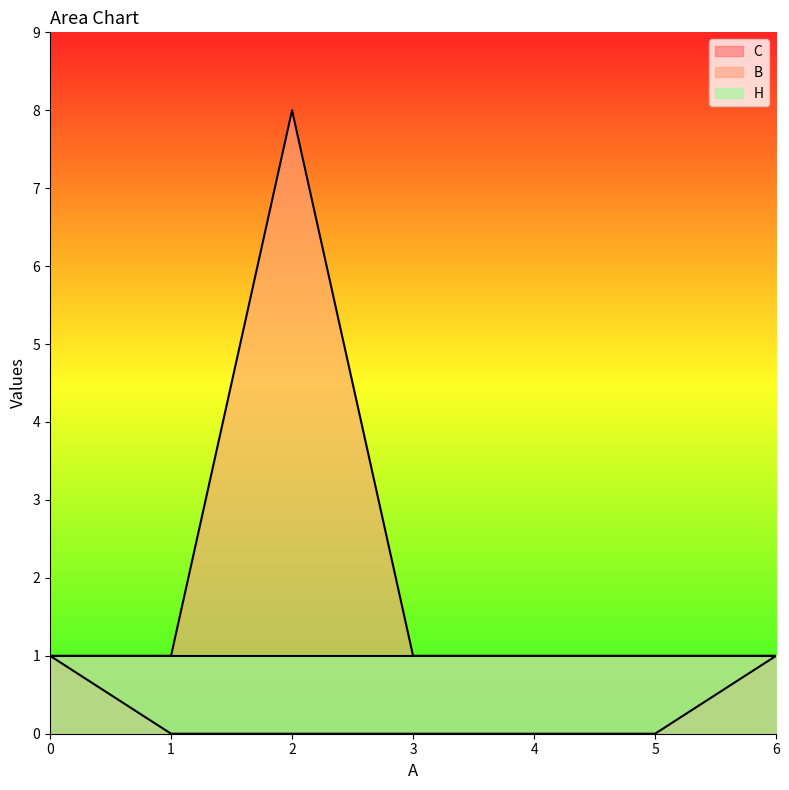

Which series has the widest spread of values?

B